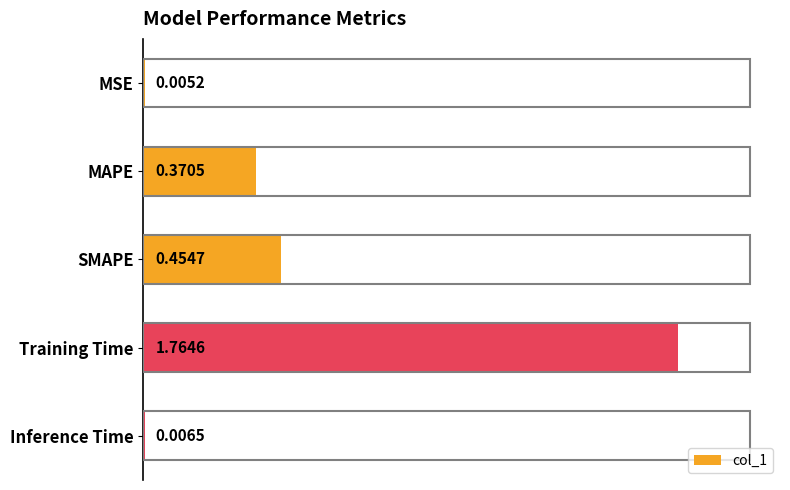

Are the bars horizontal?

Yes